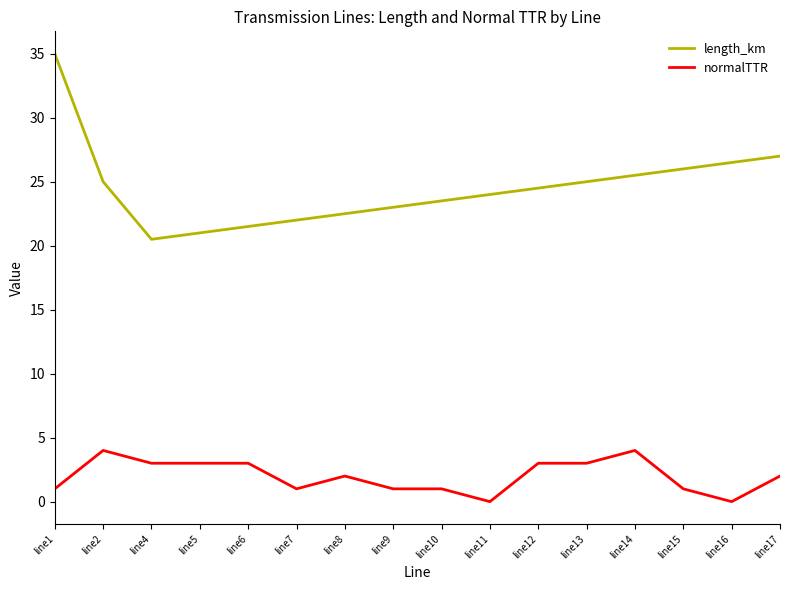

At which label does length_km first exceed 24?

line1